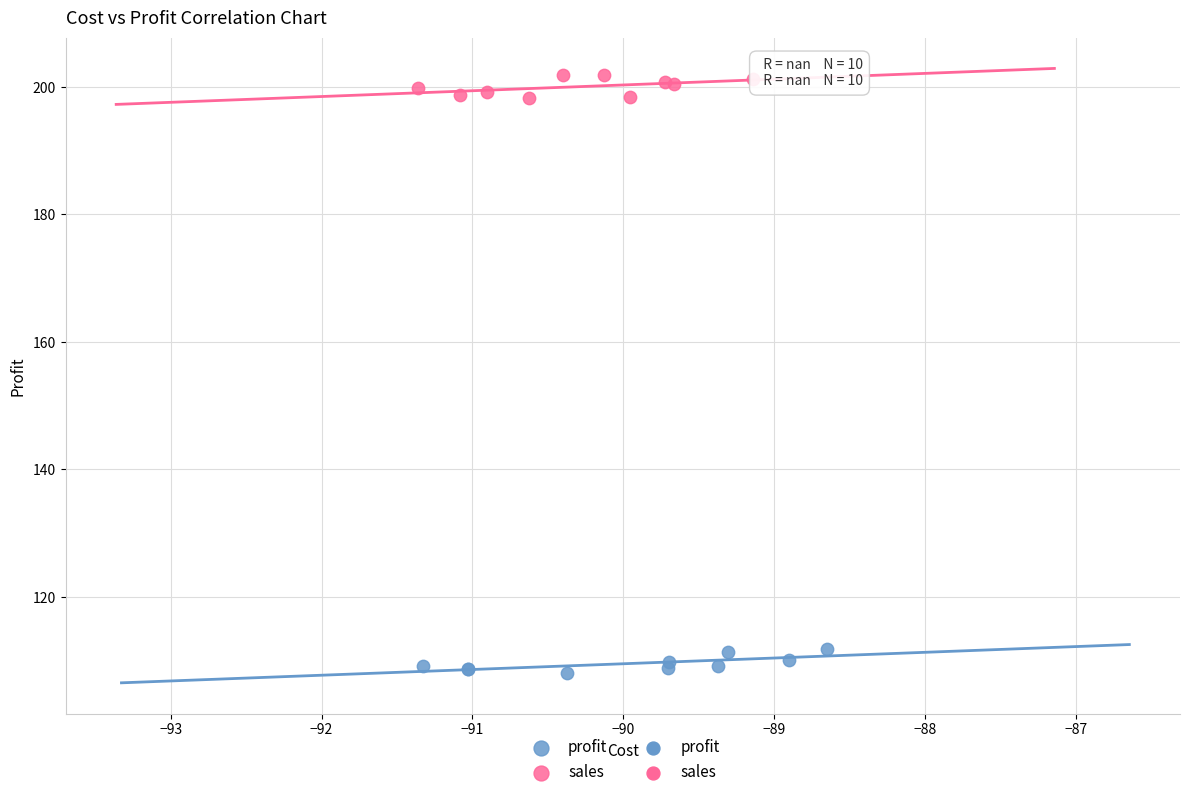

Which series contains the lowest Y value?

profit